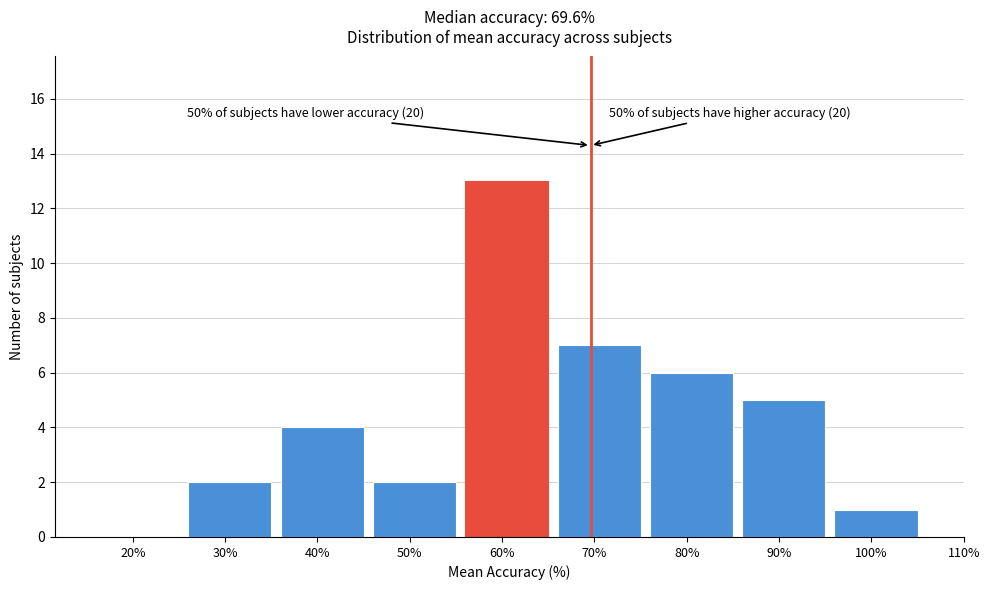

Reading left to right, transcribe all the data shown in this chart.

20%=0	30%=2	40%=4	50%=2	60%=13	70%=7	80%=6	90%=5	100%=1